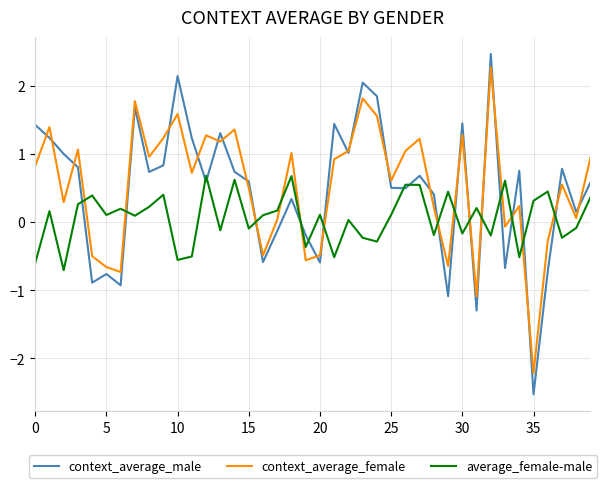

What is the minimum value shown in the chart?

-2.5